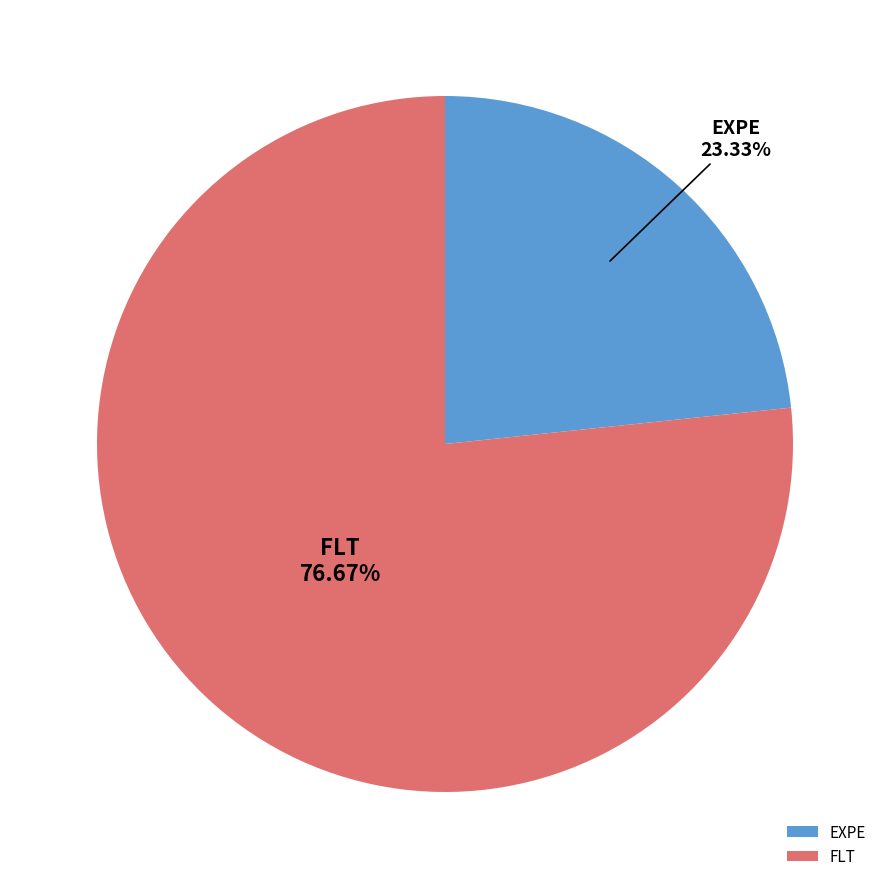

Is there a majority slice in this chart?

Yes